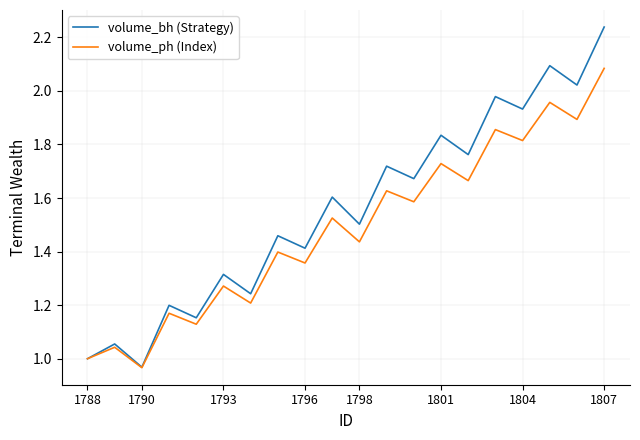

List the series in order of their overall mean, highest first.

volume_bh (Strategy), volume_ph (Index)